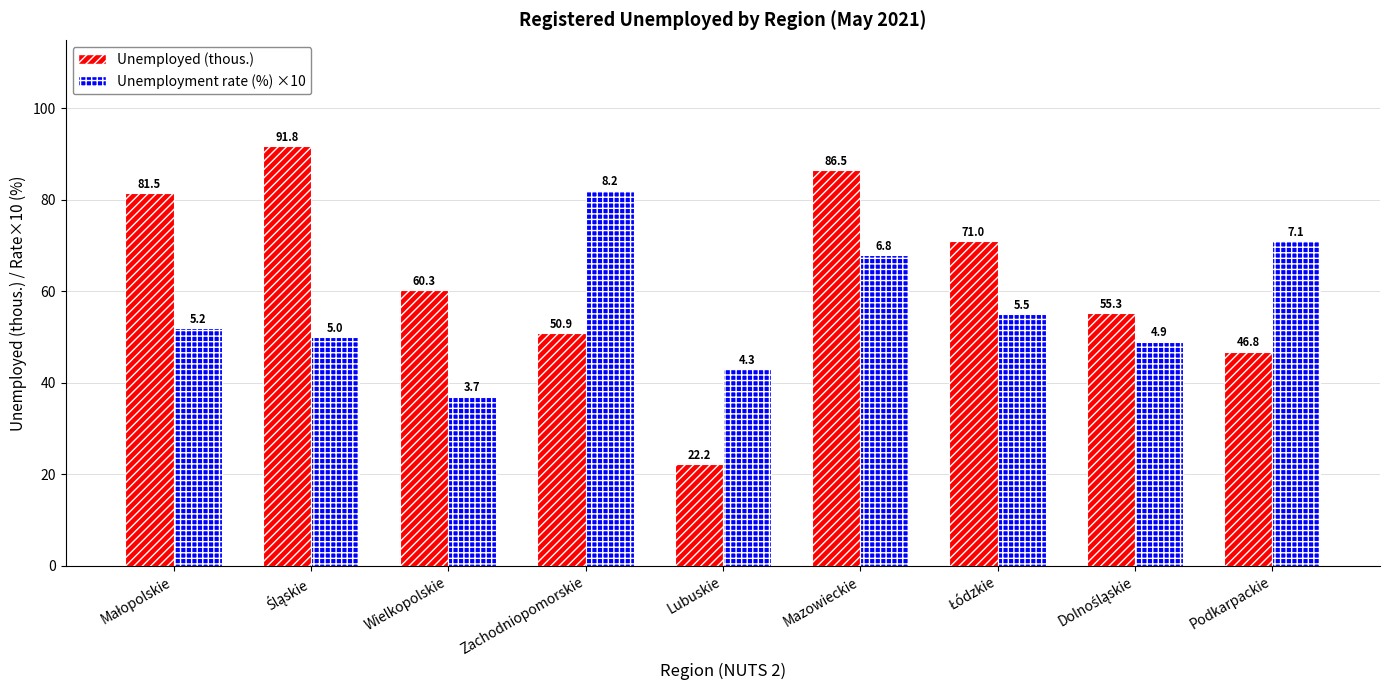

What is the maximum value shown in the chart?

91.8